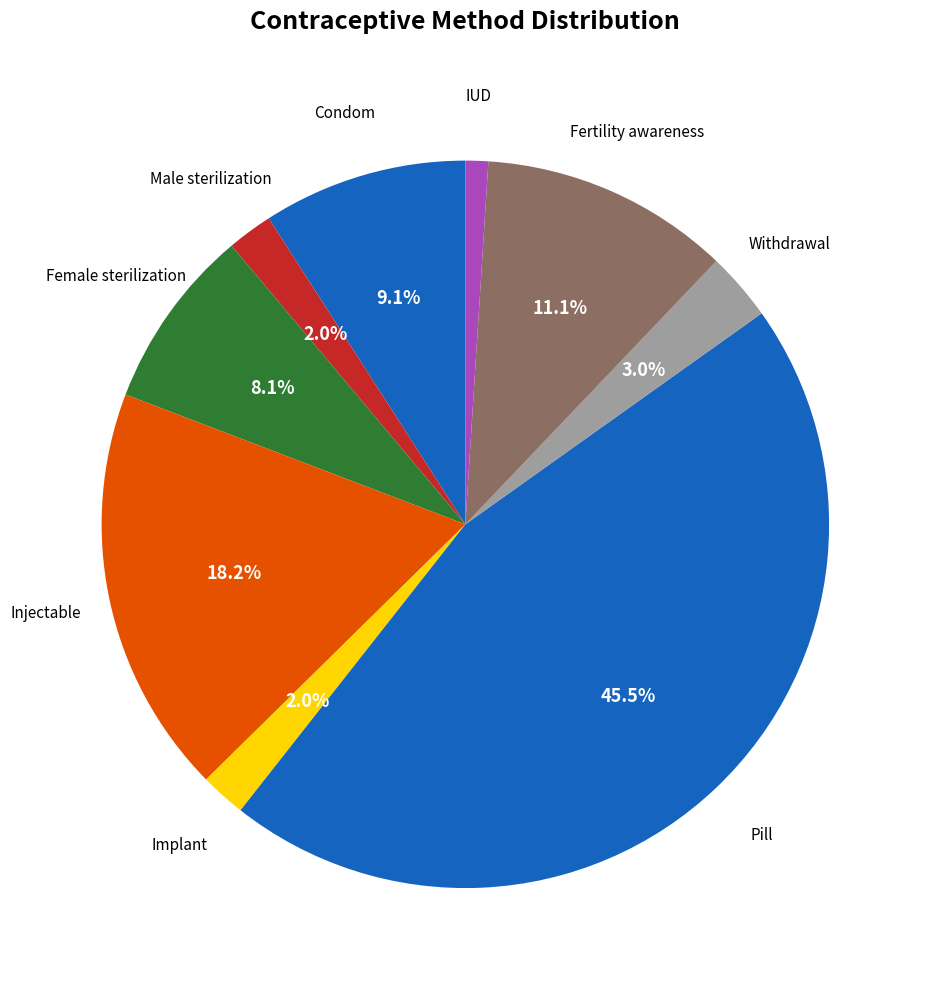

How many slices are in this pie chart?

9